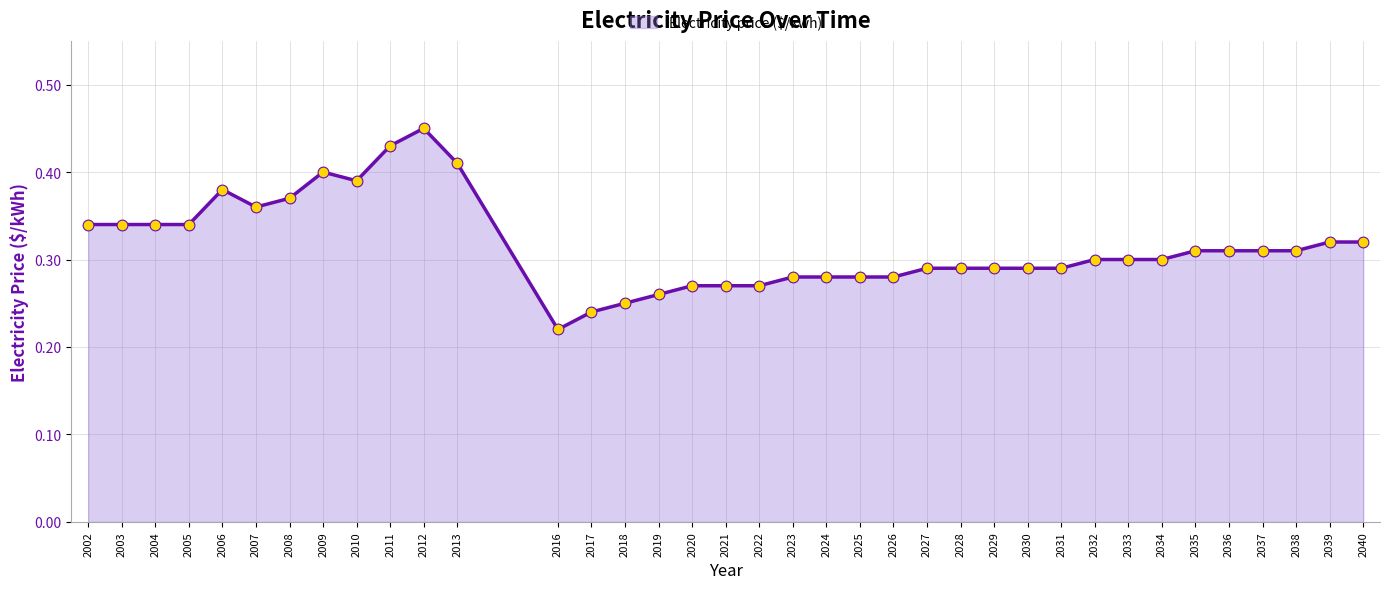

Between 2021 and 2037, which is larger?

2037